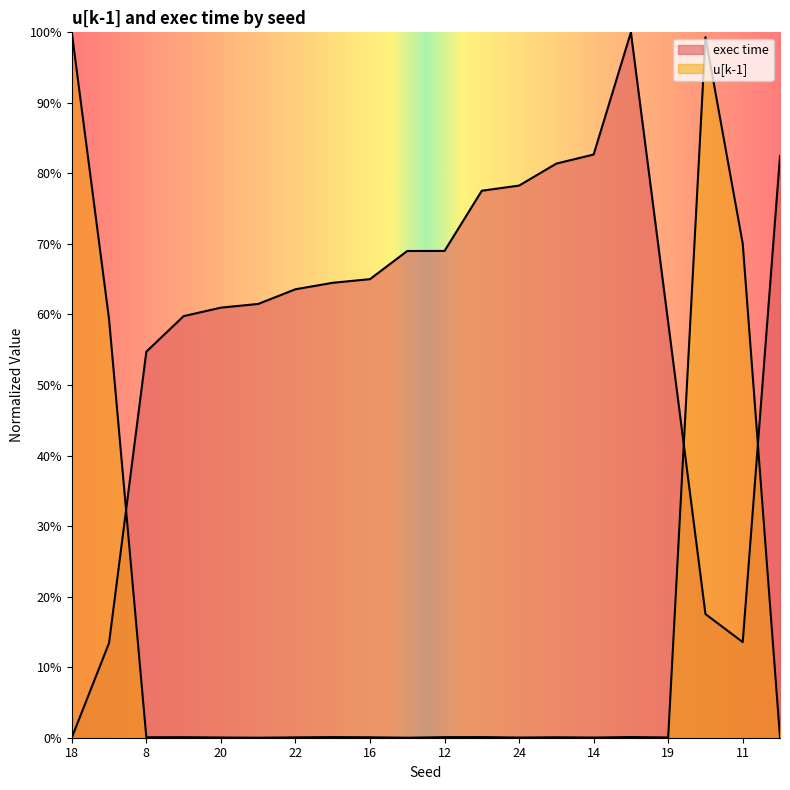

Reading left to right, list all the values displayed in this chart.

u[k-1]: 1.0	0.6	0.0	0.0	0.0	0.0	0.0	0.0	0.0	0.0	0.0	0.0	0.0	0.0	0.0	0.0	0.0	1.0	0.7	0.0
exec time: 0.0	0.1	0.5	0.6	0.6	0.6	0.6	0.6	0.7	0.7	0.7	0.8	0.8	0.8	0.8	1.0	0.6	0.2	0.1	0.8